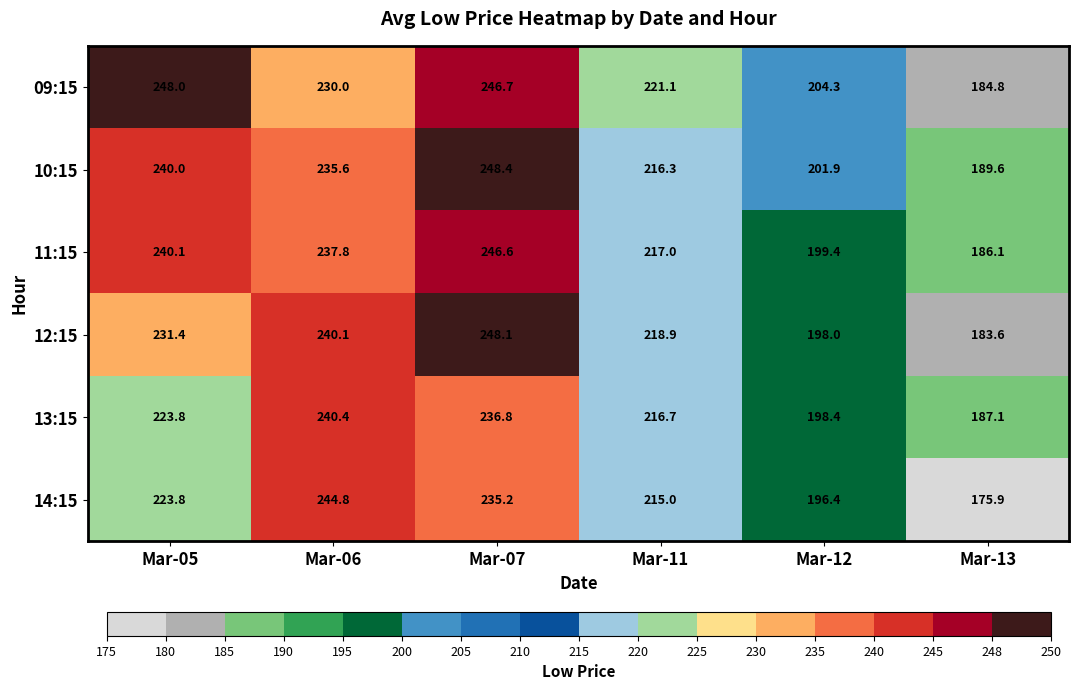

At which category is the sum across all series the highest?

Mar-07